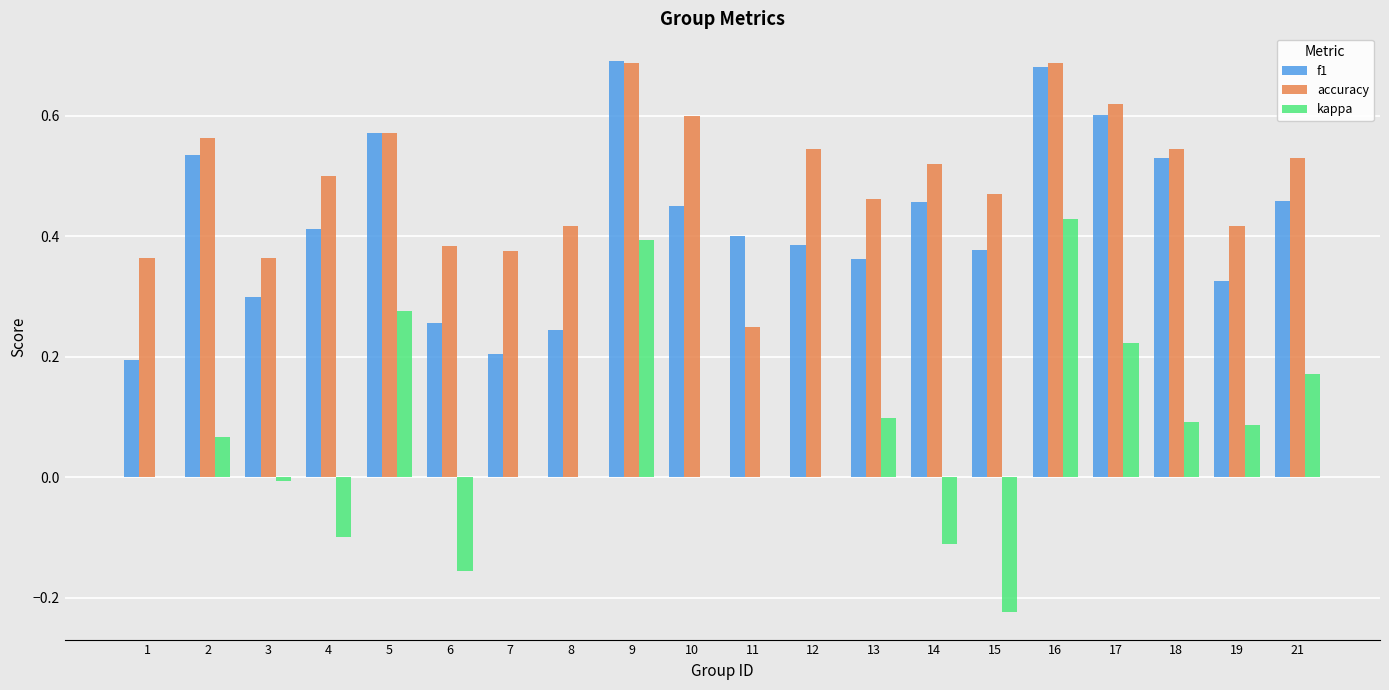

Are the bars horizontal?

No